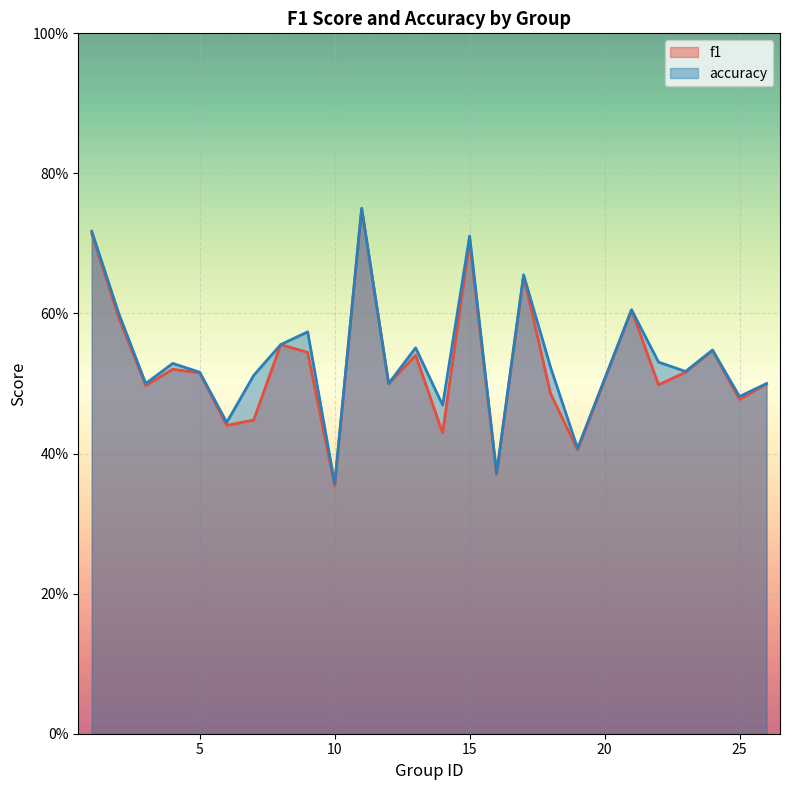

Rank the series at 26 from highest to lowest value.

accuracy, f1